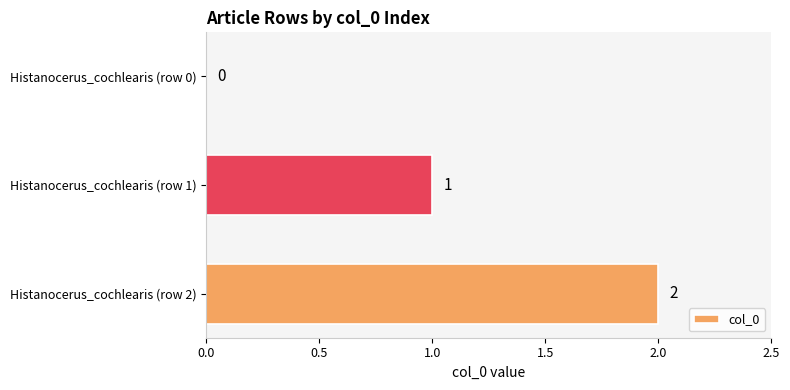

Approximately how many times larger is the value at Histanocerus_cochlearis (row 2) compared to Histanocerus_cochlearis (row 1)?

2.0